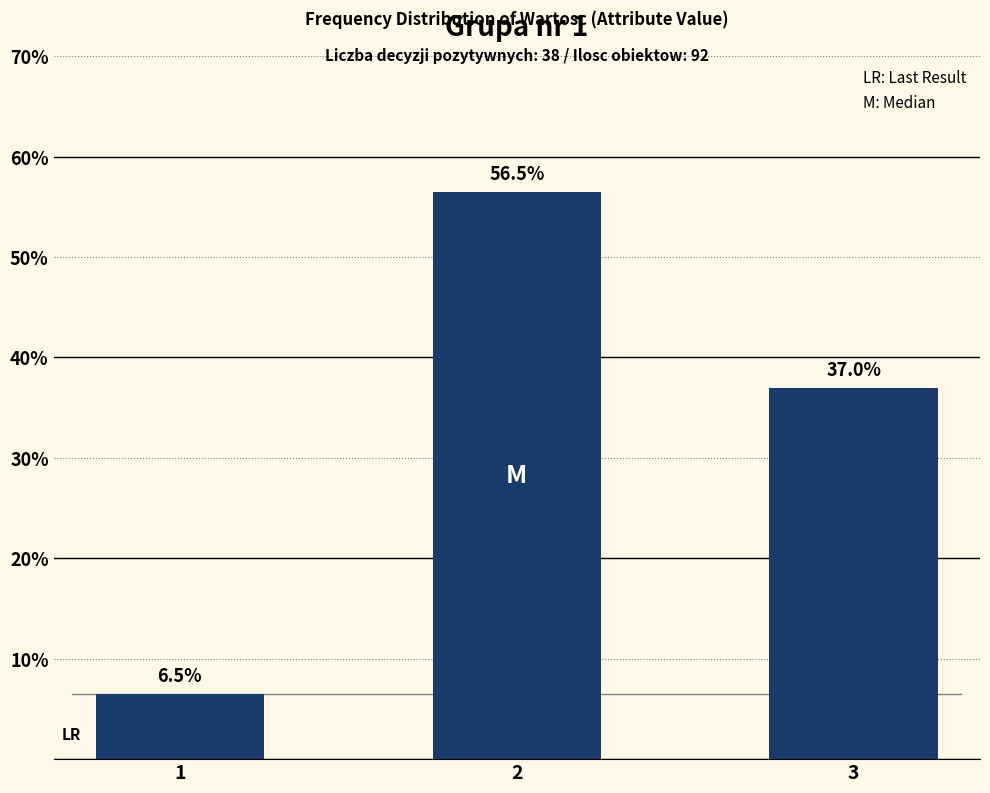

How many bars are there in total?

3